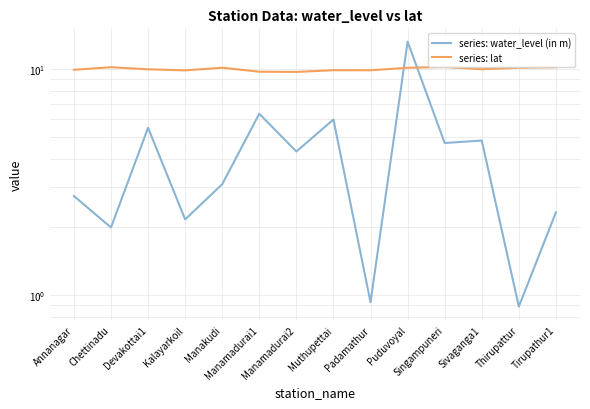

What is the value of the series: lat point at the 14th from the left?

10.2